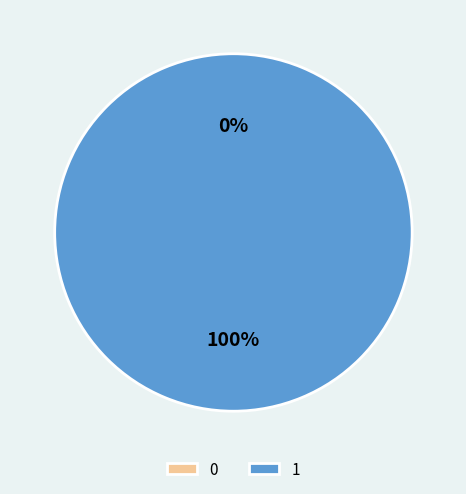

Is 0 the majority of the pie?

No